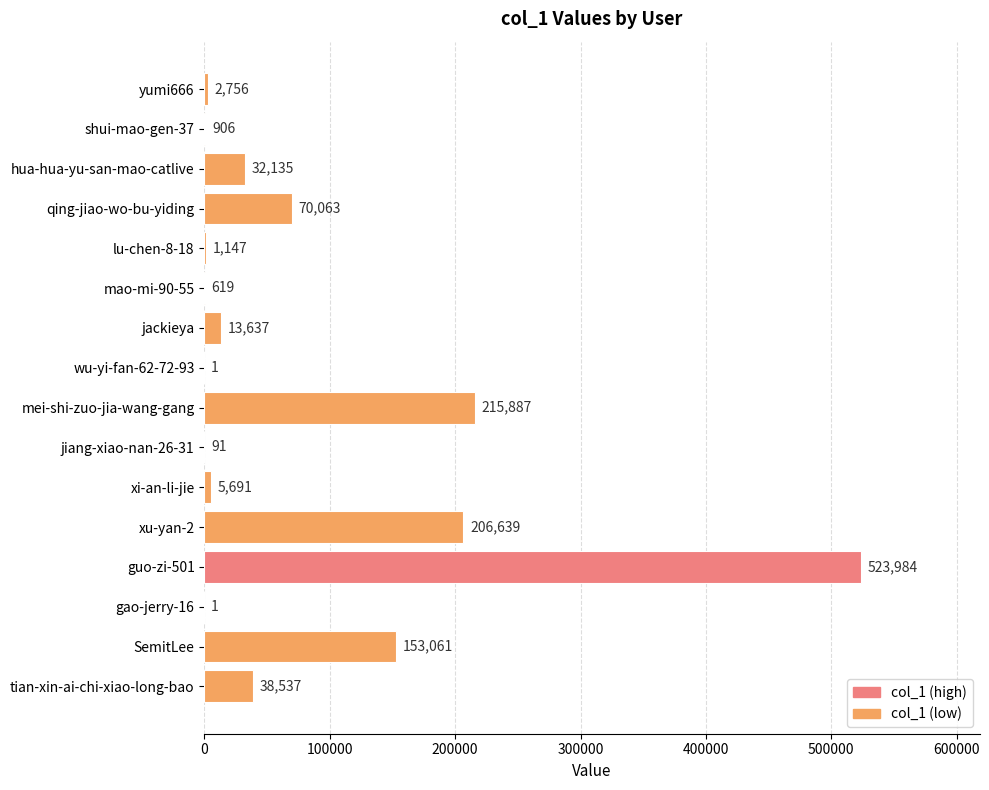

Between gao-jerry-16 and qing-jiao-wo-bu-yiding, which is larger?

qing-jiao-wo-bu-yiding